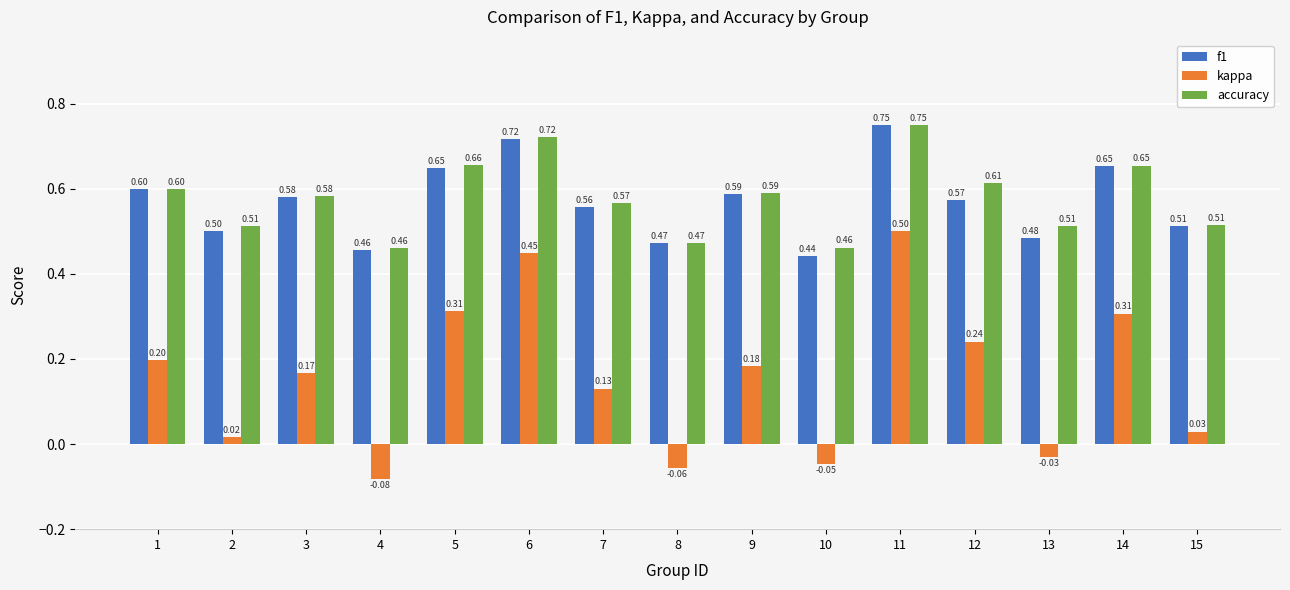

Which category has the lowest value across all series?

4